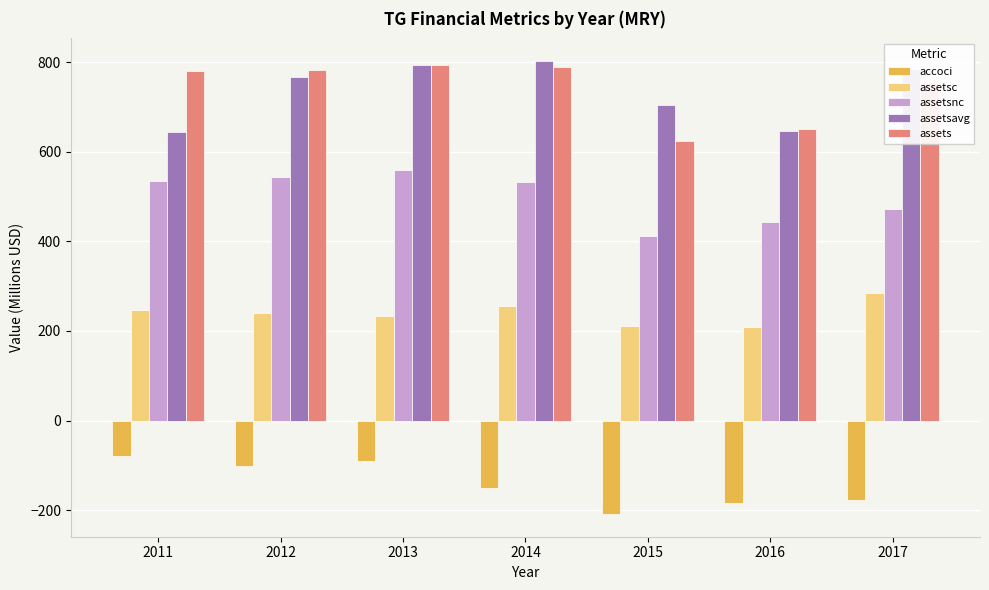

At which category is the sum across all series the highest?

2013